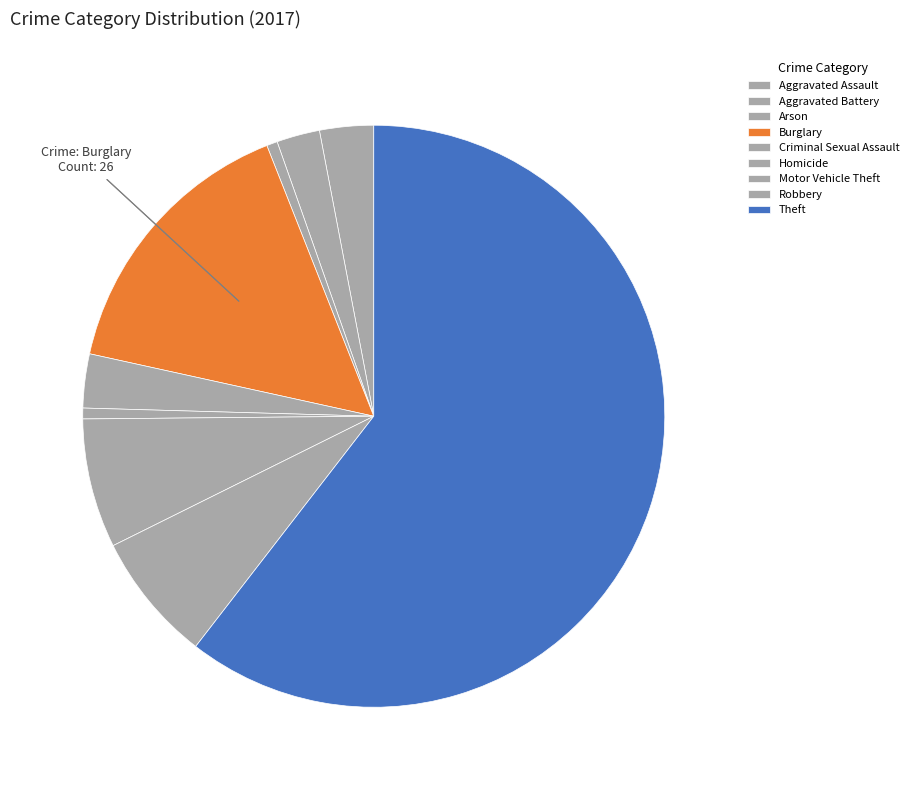

Does Theft represent more than half of the total?

Yes